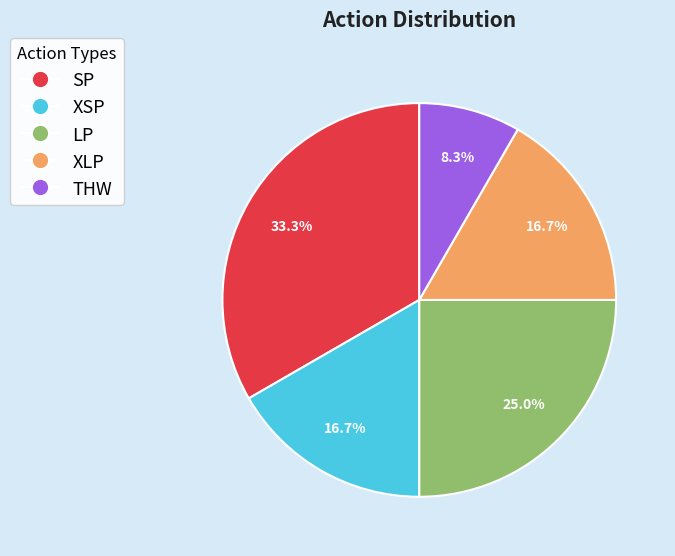

True or false: LP accounts for 25% of the total.

True